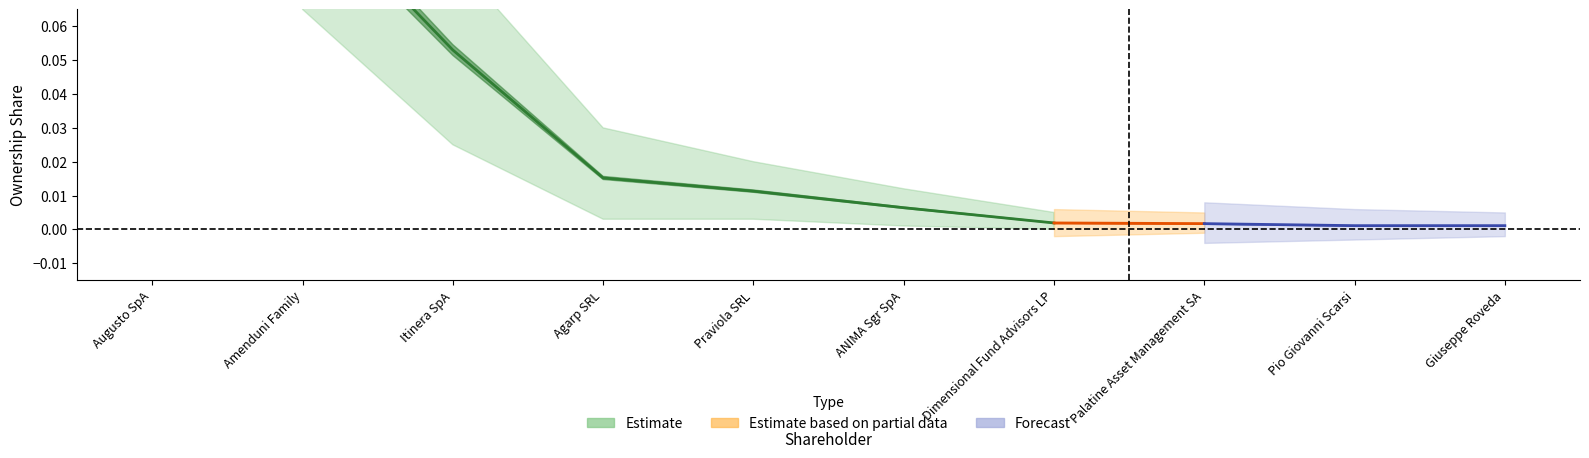

What are all the series names shown in the legend?

Estimate, Estimate based on partial data, Forecast